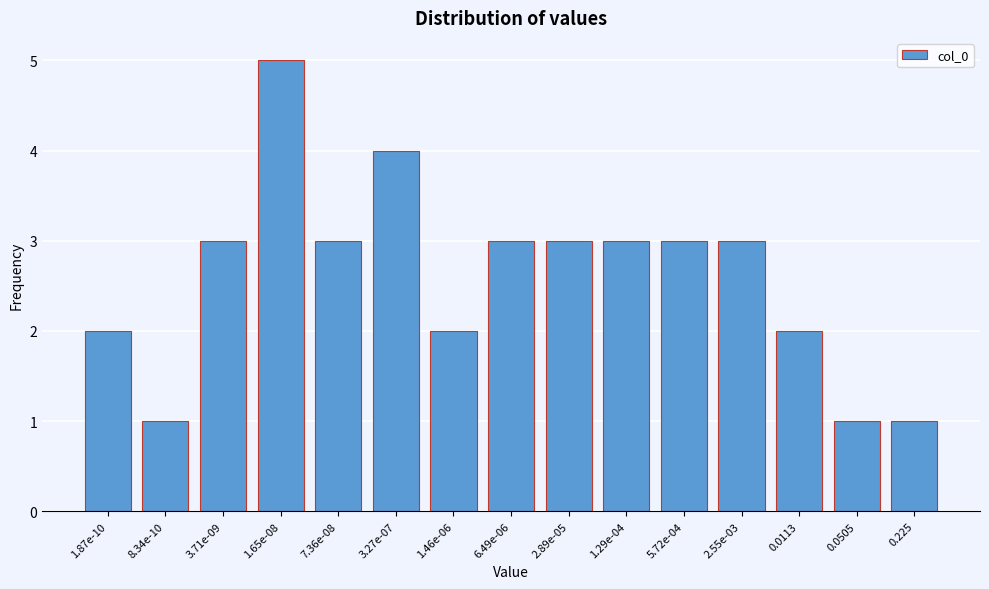

Reading left to right, extract all data points from this chart.

1.87e-10=2	8.34e-10=1	3.71e-09=3	1.65e-08=5	7.36e-08=3	3.27e-07=4	1.46e-06=2	6.49e-06=3	2.89e-05=3	1.29e-04=3	5.72e-04=3	2.55e-03=3	0.0113=2	0.0505=1	0.225=1